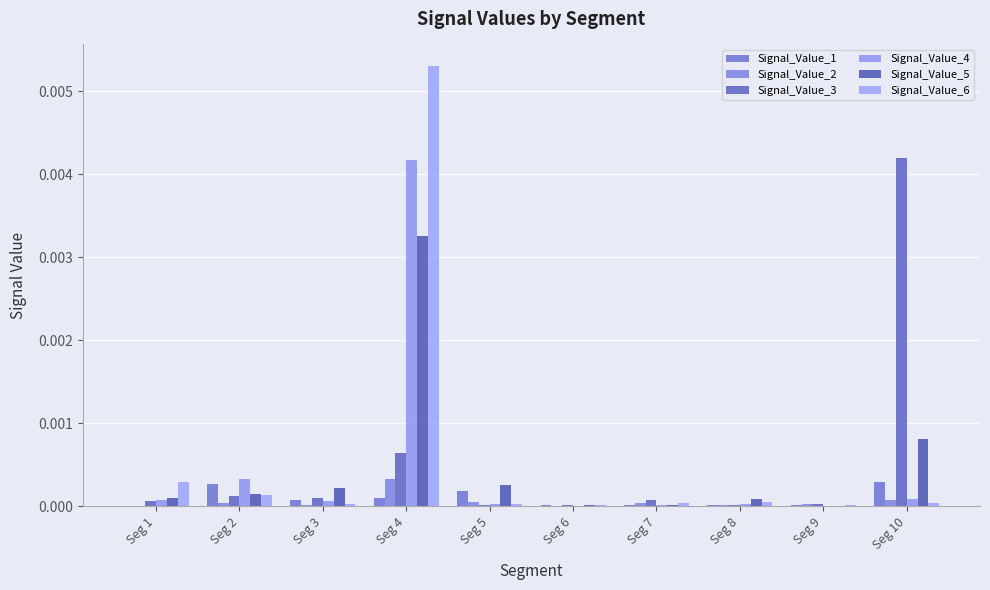

Does the chart contain stacked bars?

No